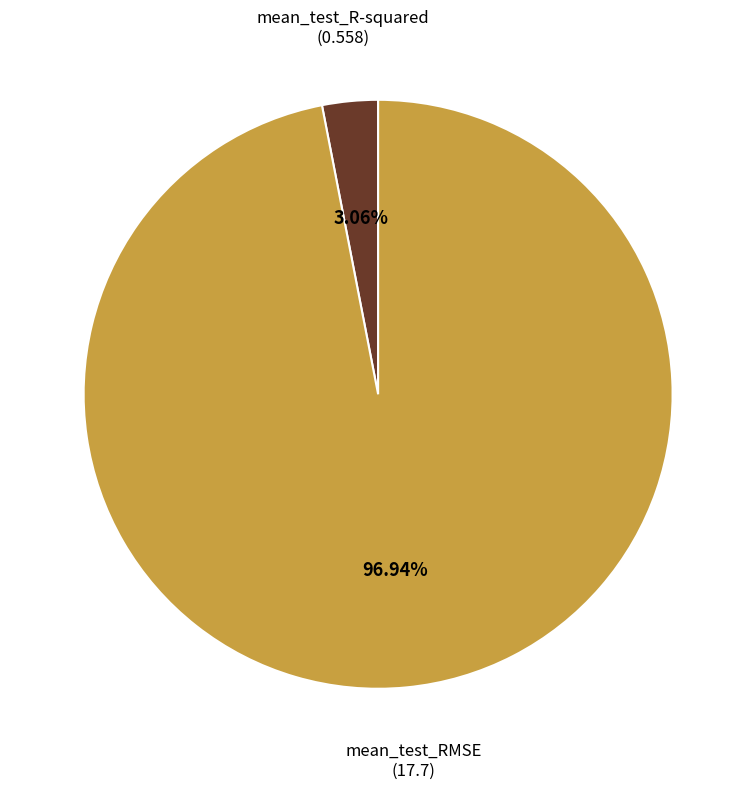

Rank the categories by value from highest to lowest.

mean_test_RMSE, mean_test_R-squared